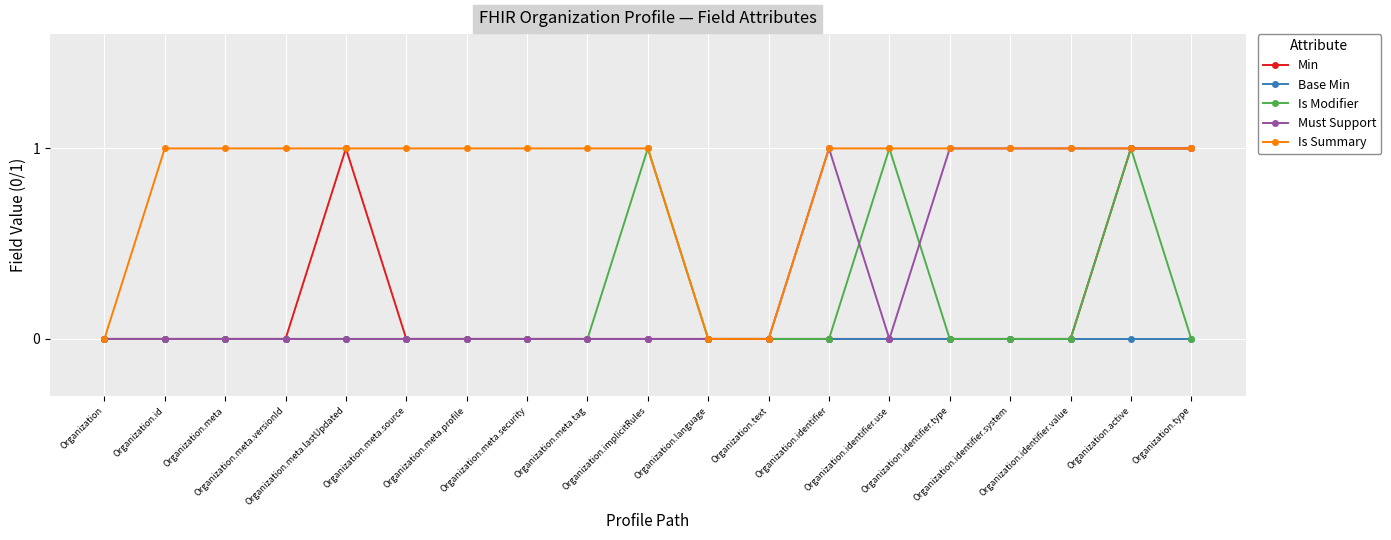

What position from the right is Organization.identifier?

7